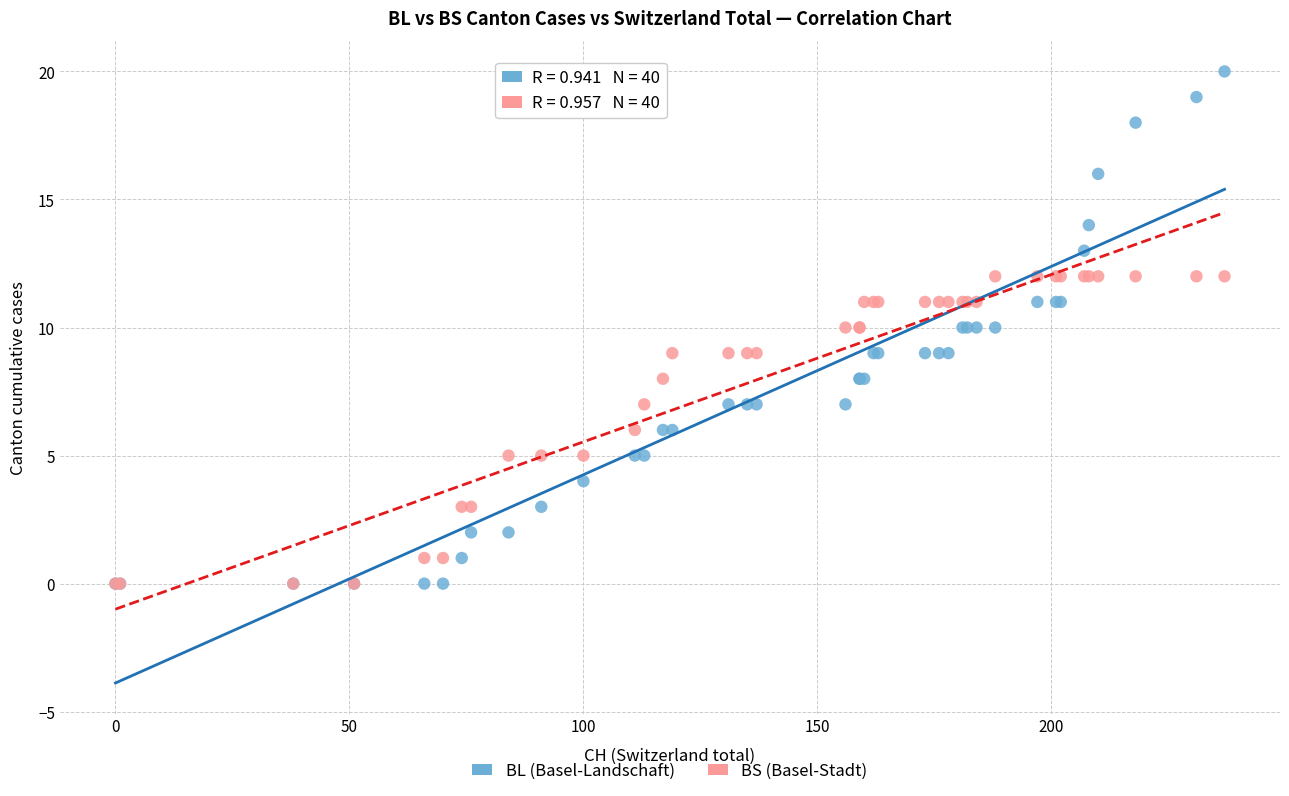

Which series contains the highest Y value?

BL (Basel-Landschaft)